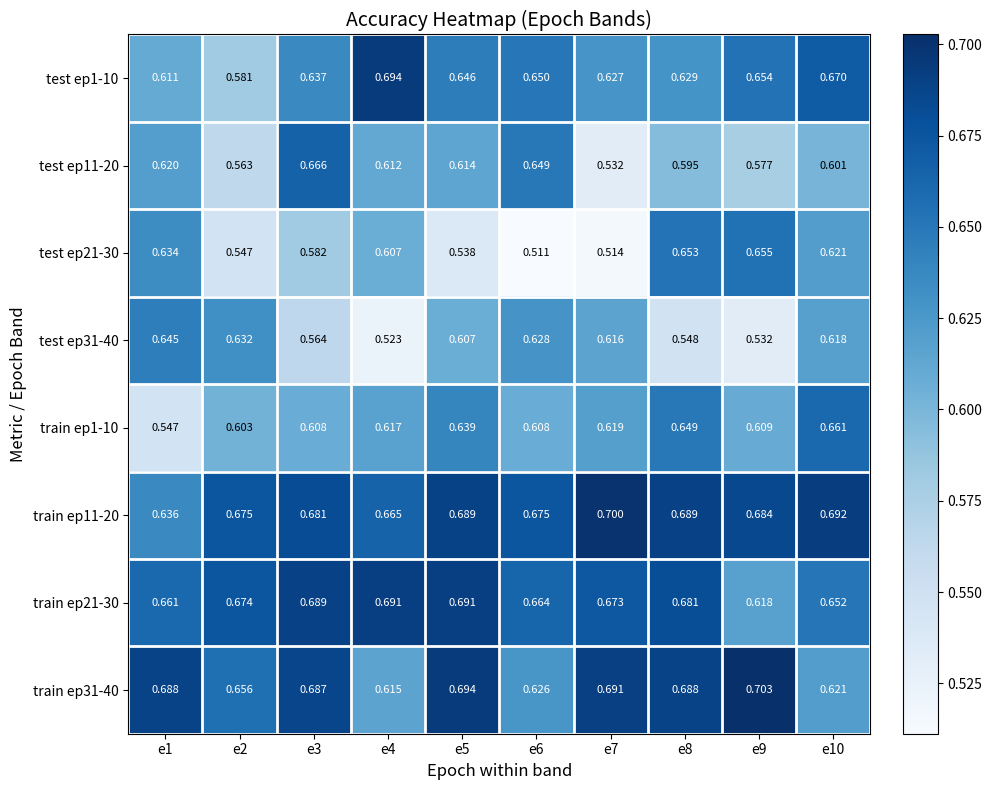

Is the value of train ep31-40 at e2 greater than the value of test ep31-40 at e5?

Yes